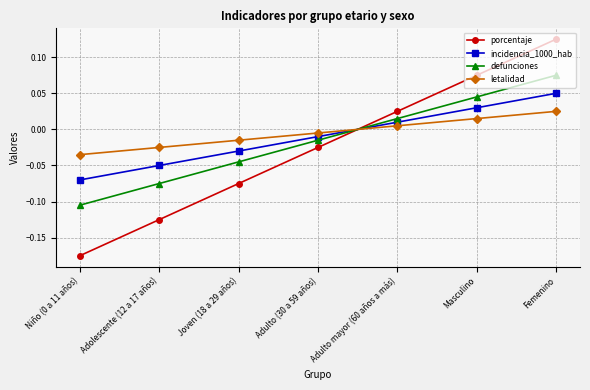

Reading right to left, what are all the values shown in this chart?

porcentaje: Femenino=0.1	Masculino=0.1	Adulto mayor (60 años a más)=0.0	Adulto (30 a 59 años)=-0.0	Joven (18 a 29 años)=-0.1	Adolescente (12 a 17 años)=-0.1	Niño (0 a 11 años)=-0.2
incidencia_1000_hab: Femenino=0.1	Masculino=0.0	Adulto mayor (60 años a más)=0.0	Adulto (30 a 59 años)=-0.0	Joven (18 a 29 años)=-0.0	Adolescente (12 a 17 años)=-0.1	Niño (0 a 11 años)=-0.1
defunciones: Femenino=0.1	Masculino=0.0	Adulto mayor (60 años a más)=0.0	Adulto (30 a 59 años)=-0.0	Joven (18 a 29 años)=-0.0	Adolescente (12 a 17 años)=-0.1	Niño (0 a 11 años)=-0.1
letalidad: Femenino=0.0	Masculino=0.0	Adulto mayor (60 años a más)=0.0	Adulto (30 a 59 años)=-0.0	Joven (18 a 29 años)=-0.0	Adolescente (12 a 17 años)=-0.0	Niño (0 a 11 años)=-0.0